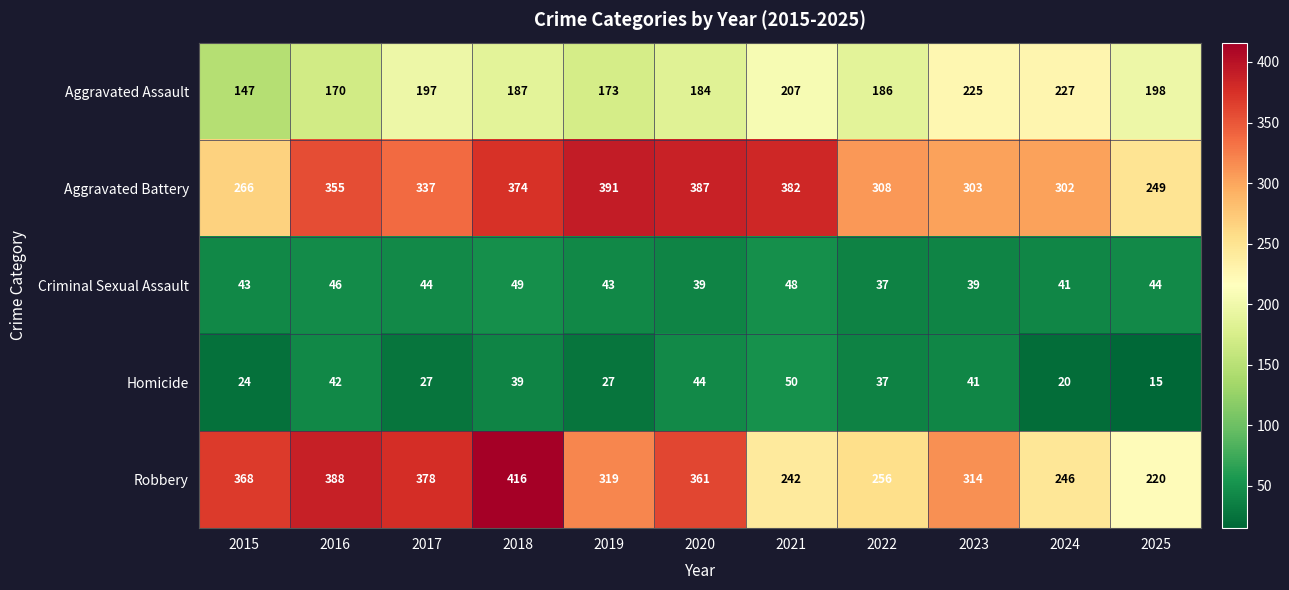

At which label does Homicide reach its minimum?

2025